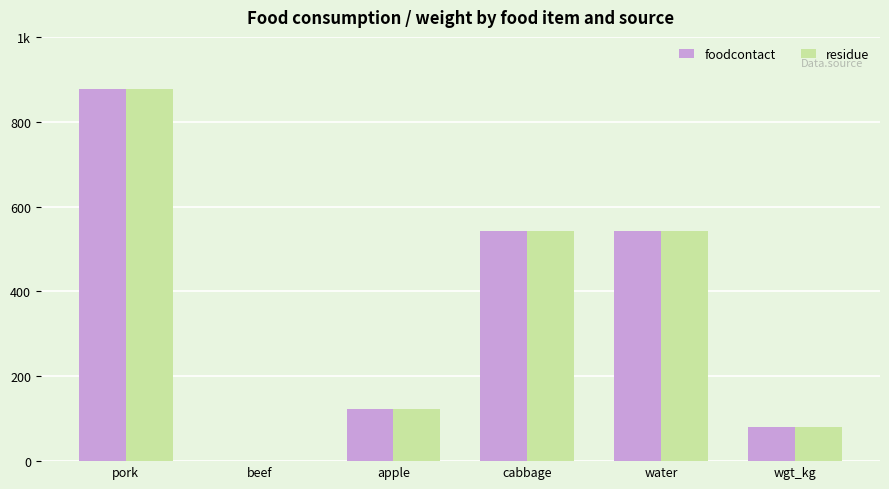

What is the average value of the foodcontact series?

361.0